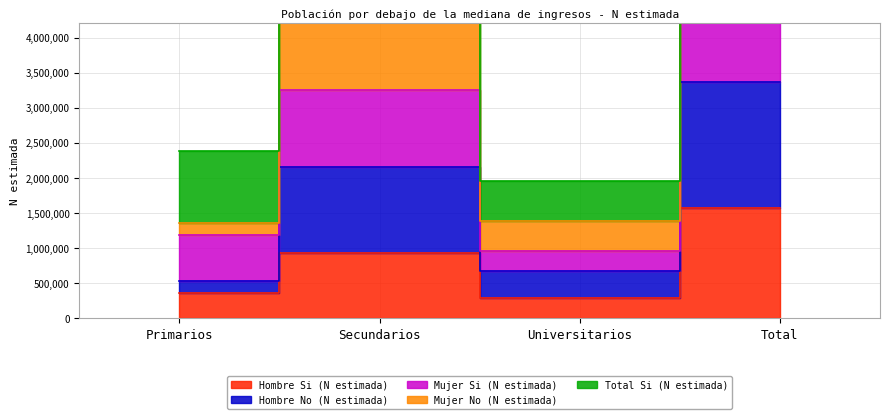

In Mujer Si (N estimada), how many points are lower than both neighbors (excluding endpoints)?

1